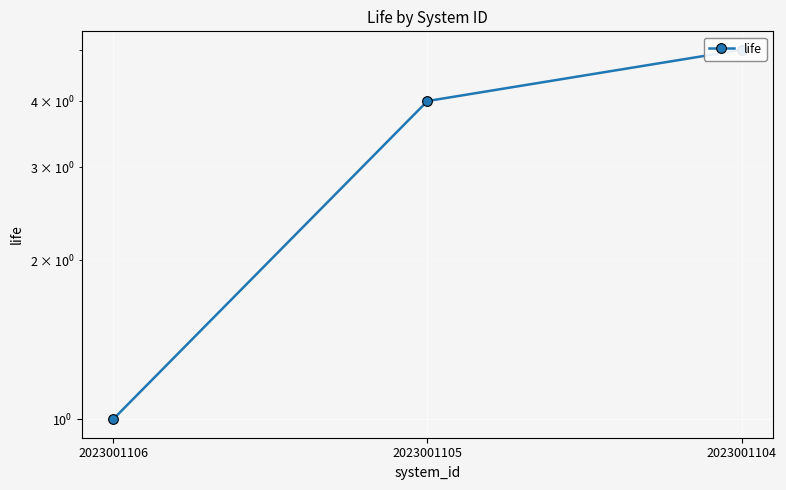

Is it true that the value at 2023001106 is 1?

True